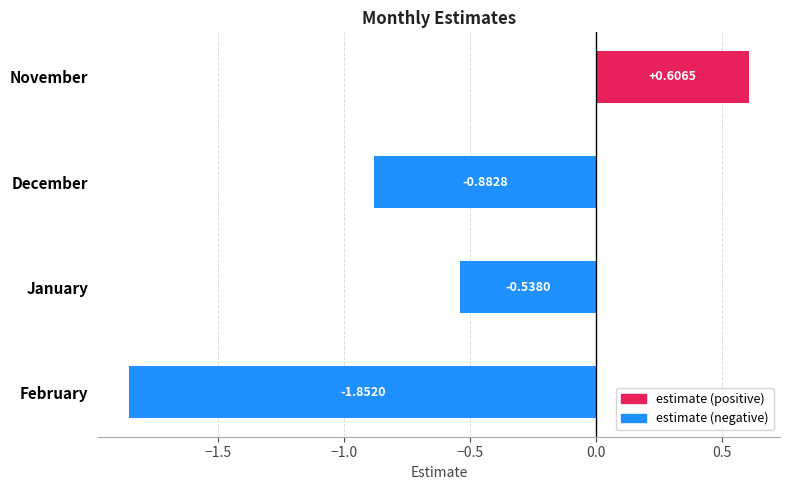

Are the bars horizontal?

Yes